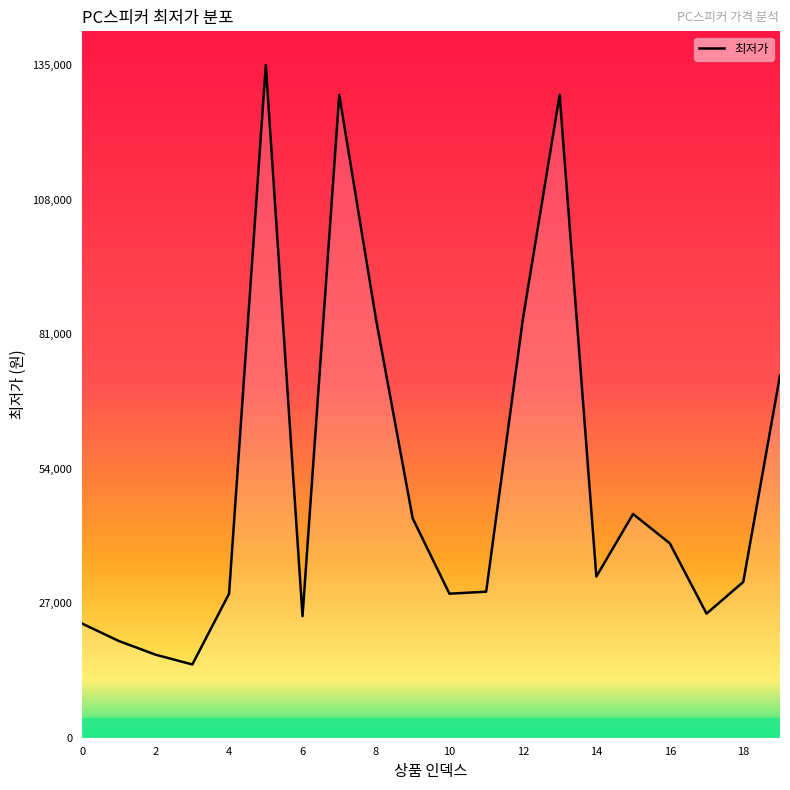

What is the difference between the maximum and minimum values?

120300